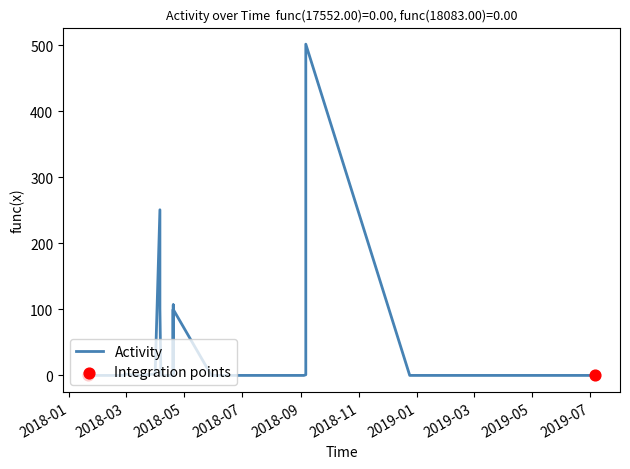

Which series reaches the maximum Y coordinate?

Activity